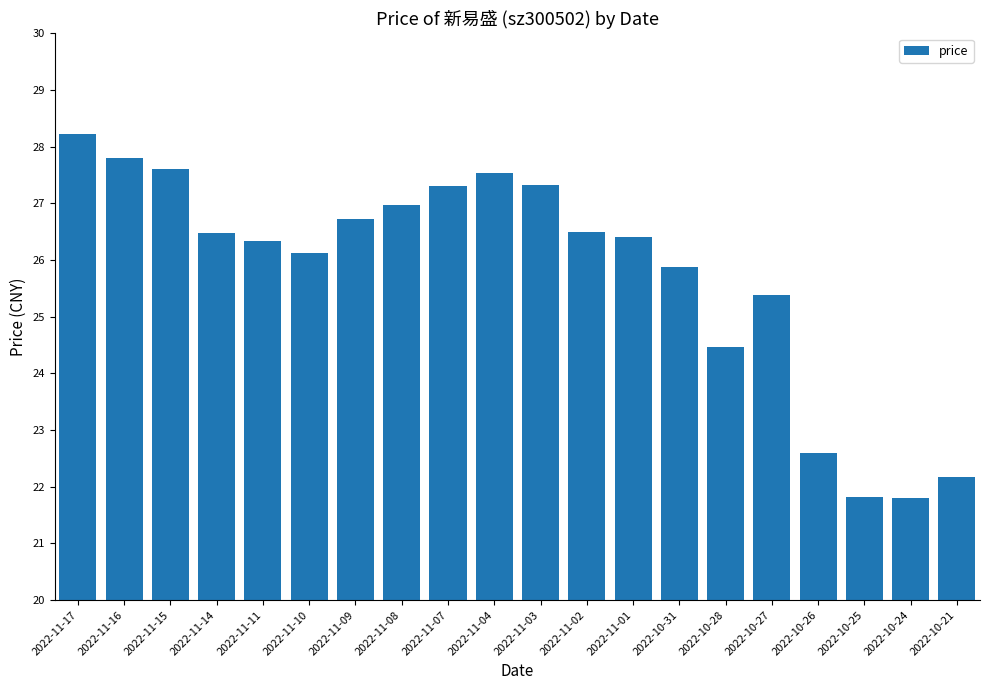

What is the difference between the values at 2022-11-03 and 2022-11-14?

0.8